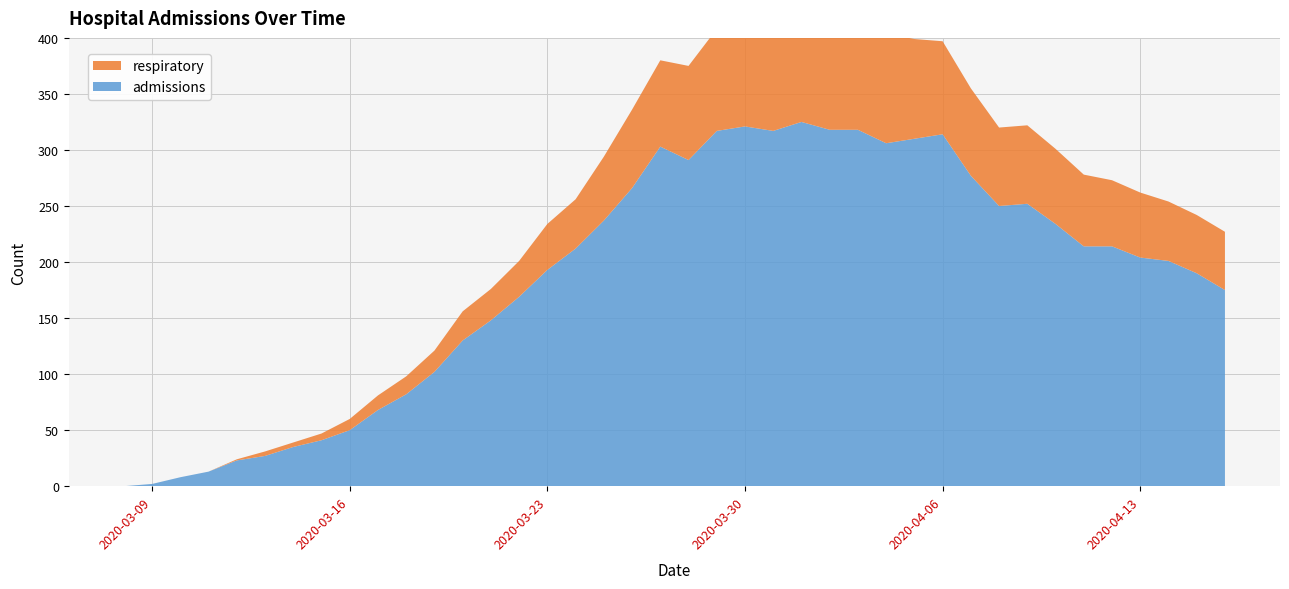

Reading right to left, what are all the values shown in this chart?

admissions: 2020-04-16=175	2020-04-15=190	2020-04-14=201	2020-04-13=204	2020-04-12=214	2020-04-11=214	2020-04-10=234	2020-04-09=252	2020-04-08=250	2020-04-07=277	2020-04-06=314	2020-04-05=310	2020-04-04=306	2020-04-03=318	2020-04-02=318	2020-04-01=325	2020-03-31=317	2020-03-30=321	2020-03-29=317	2020-03-28=291	2020-03-27=303	2020-03-26=266	2020-03-25=237	2020-03-24=212	2020-03-23=193	2020-03-22=169	2020-03-21=148	2020-03-20=130	2020-03-19=102	2020-03-18=82	2020-03-17=68	2020-03-16=50	2020-03-15=41	2020-03-14=35	2020-03-13=27	2020-03-12=23	2020-03-11=13	2020-03-10=8	2020-03-09=2	2020-03-08=0
respiratory: 2020-04-16=52	2020-04-15=52	2020-04-14=53	2020-04-13=58	2020-04-12=59	2020-04-11=64	2020-04-10=67	2020-04-09=70	2020-04-08=70	2020-04-07=78	2020-04-06=83	2020-04-05=89	2020-04-04=98	2020-04-03=96	2020-04-02=96	2020-04-01=99	2020-03-31=97	2020-03-30=97	2020-03-29=91	2020-03-28=84	2020-03-27=77	2020-03-26=70	2020-03-25=57	2020-03-24=44	2020-03-23=41	2020-03-22=32	2020-03-21=28	2020-03-20=26	2020-03-19=19	2020-03-18=16	2020-03-17=13	2020-03-16=10	2020-03-15=6	2020-03-14=4	2020-03-13=4	2020-03-12=1	2020-03-11=0	2020-03-10=0	2020-03-09=0	2020-03-08=0